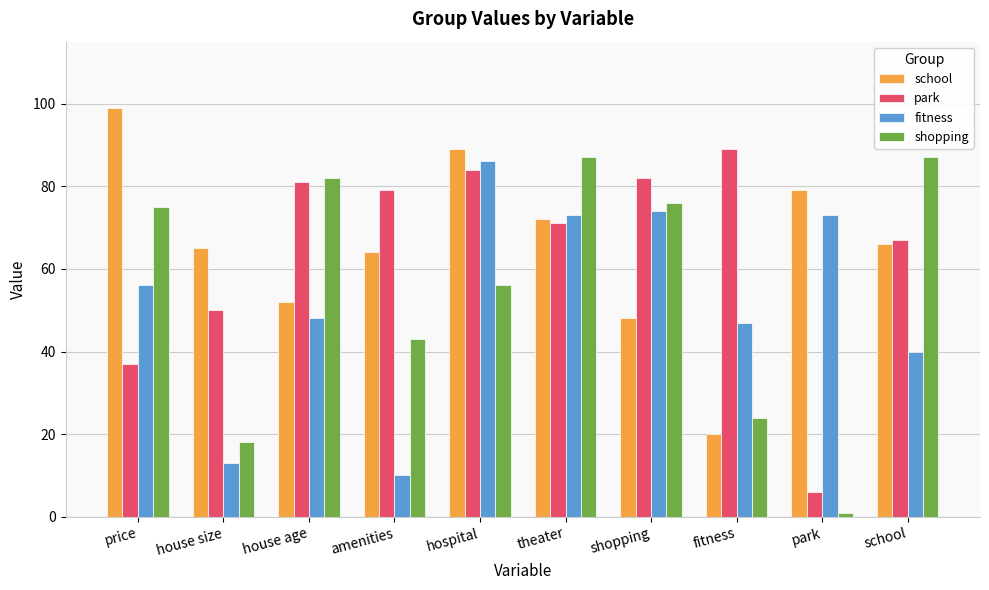

What is the sum of all shopping values?

549